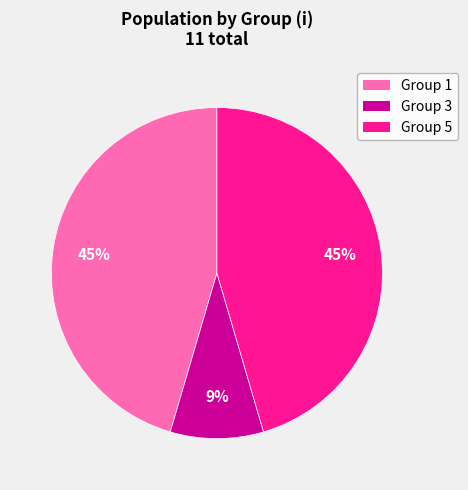

To the nearest percent, what is the average slice percentage?

33%